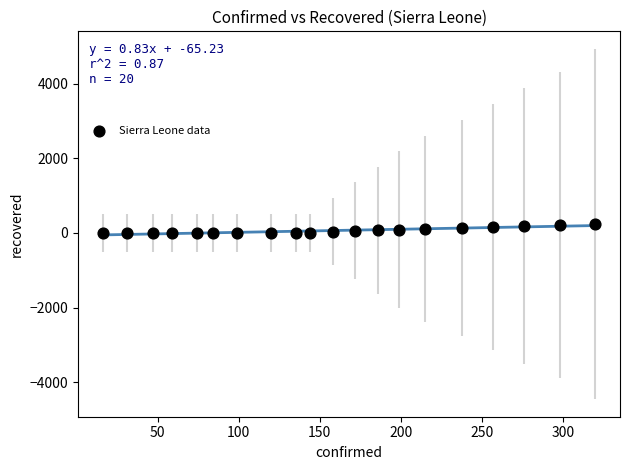

What is the range of Y values (max minus min)?

240